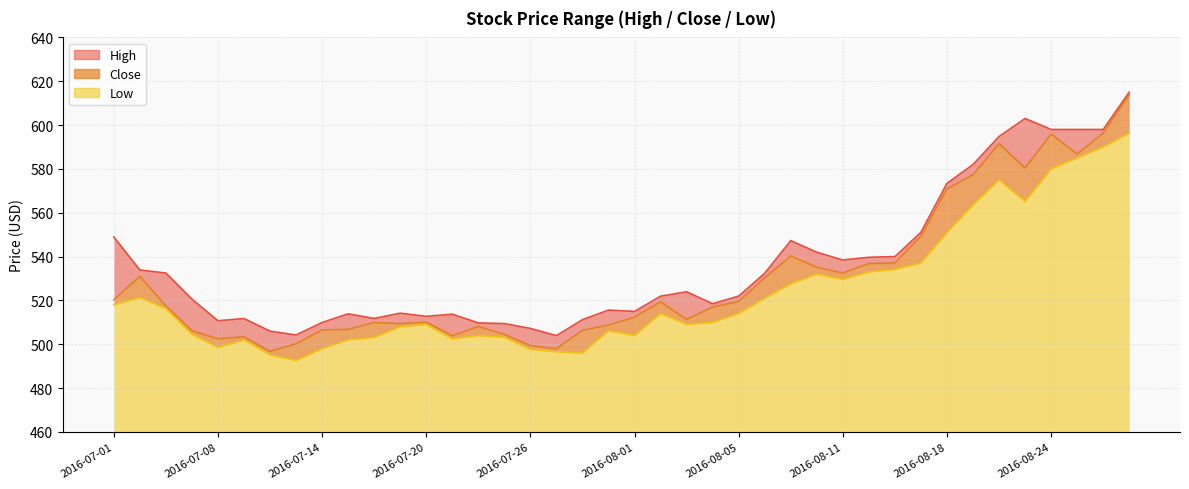

What is the label of the 9th point from the right?

2016-08-17